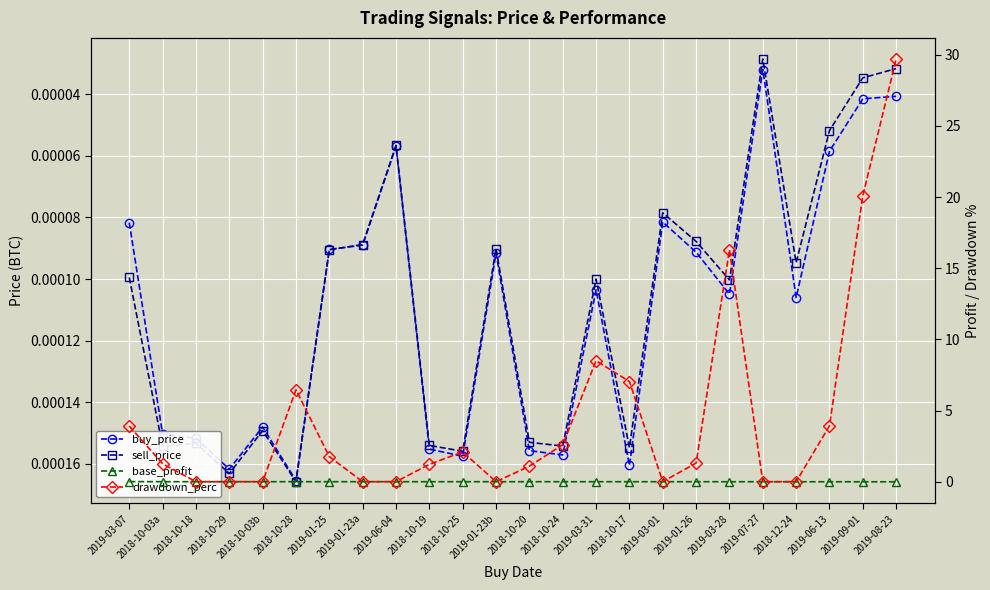

Which series has the widest spread of values?

drawdown_perc